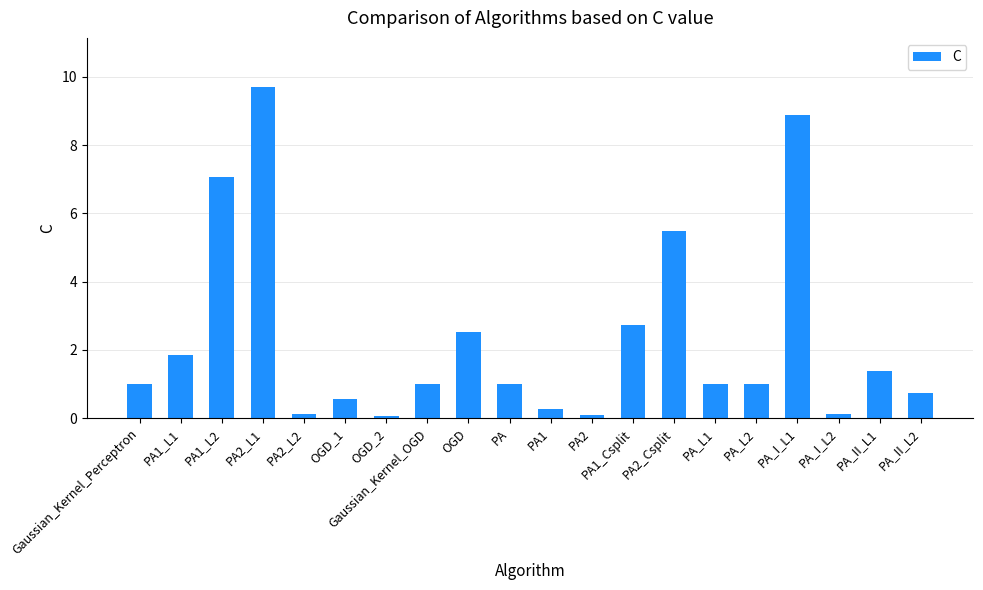

Reading right to left, transcribe all the data shown in this chart.

PA_II_L2=0.7	PA_II_L1=1.4	PA_I_L2=0.1	PA_I_L1=8.9	PA_L2=1.0	PA_L1=1.0	PA2_Csplit=5.5	PA1_Csplit=2.7	PA2=0.1	PA1=0.3	PA=1.0	OGD=2.5	Gaussian_Kernel_OGD=1.0	OGD_2=0.1	OGD_1=0.6	PA2_L2=0.1	PA2_L1=9.7	PA1_L2=7.1	PA1_L1=1.9	Gaussian_Kernel_Perceptron=1.0